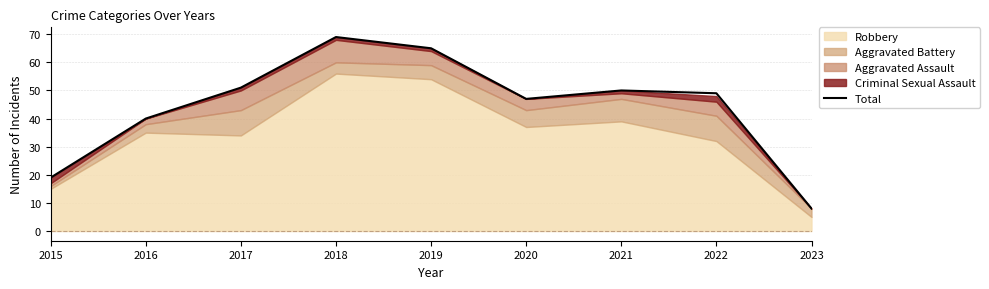

What is the value of the 5th point from the left?

65